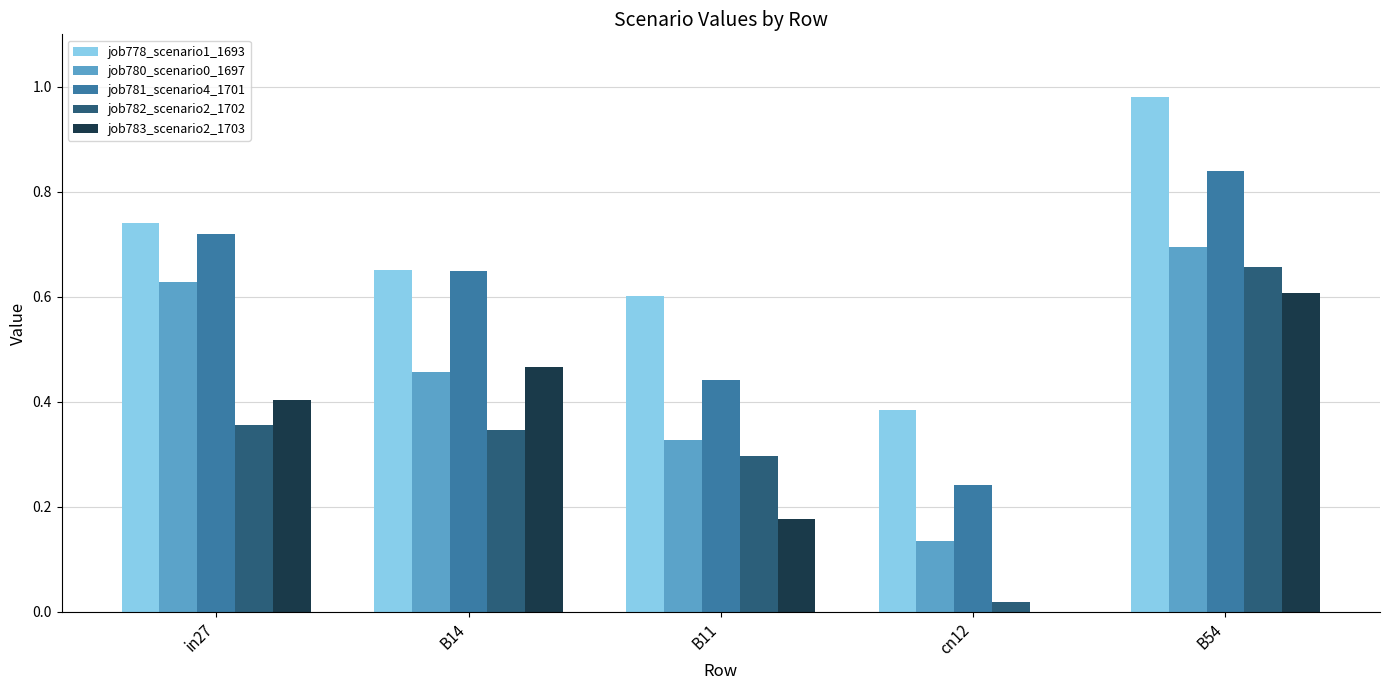

At which category does the chart reach its peak across all series?

B54